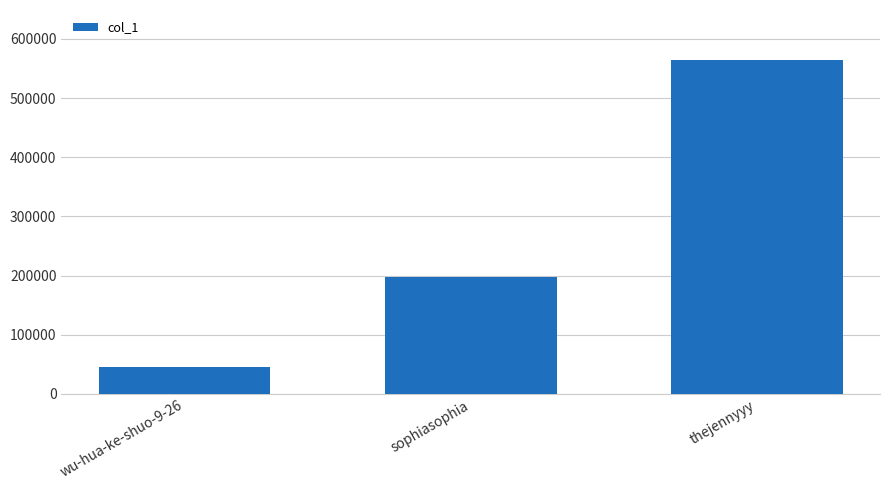

What is the difference between the values at thejennyyy and wu-hua-ke-shuo-9-26?

518913